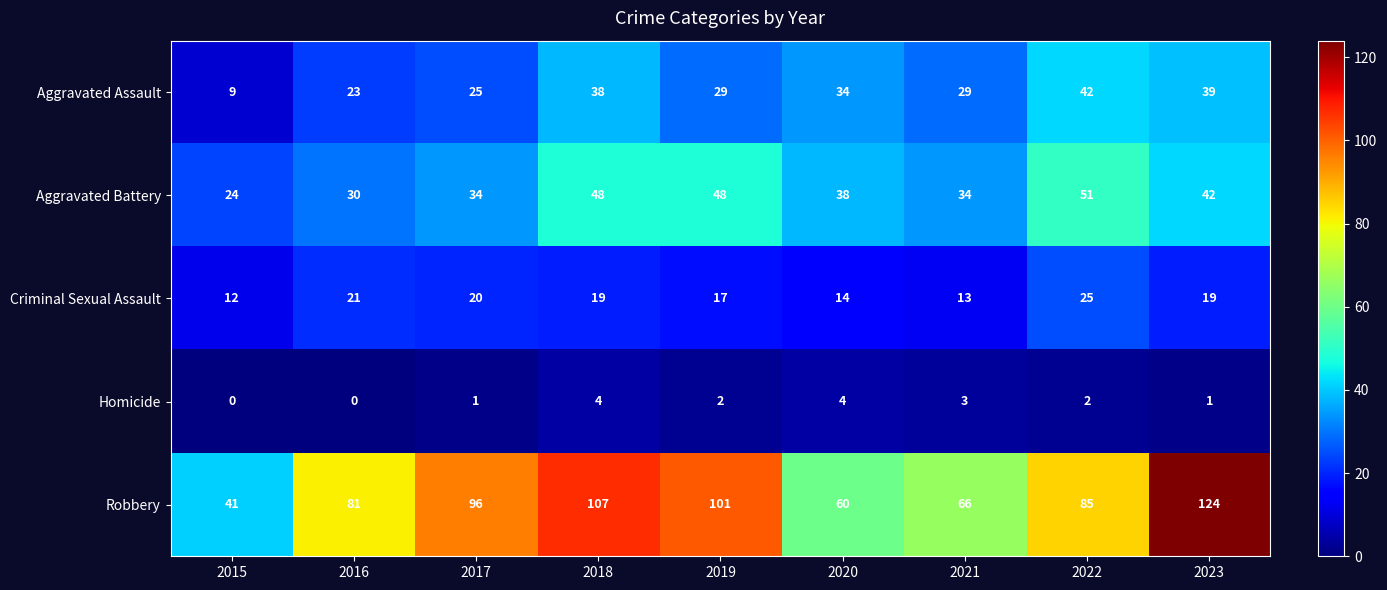

How many data points in Criminal Sexual Assault are less than 19?

4